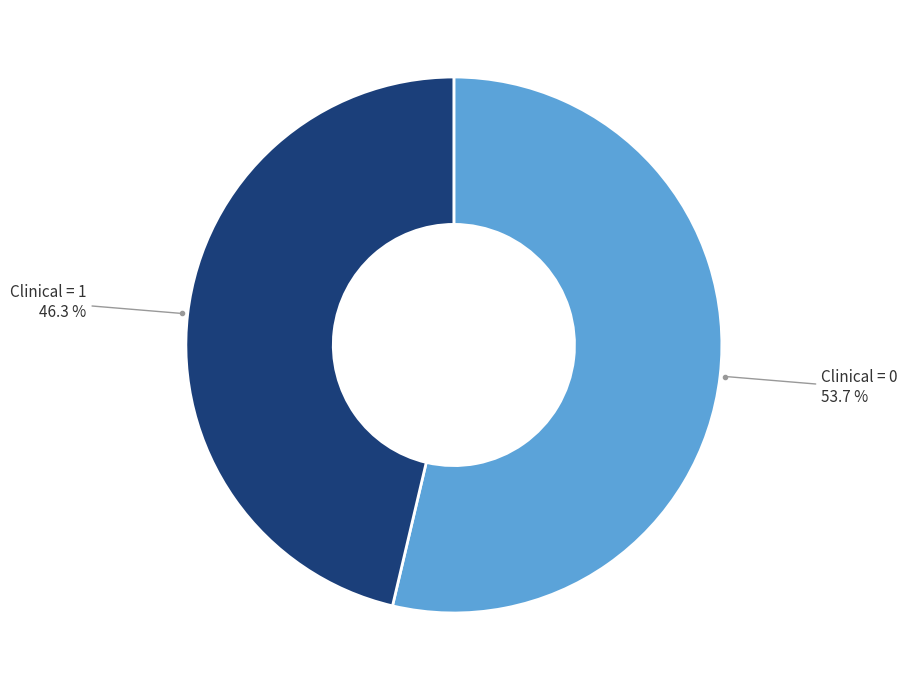

Is there any slice that represents more than half of the pie?

Yes